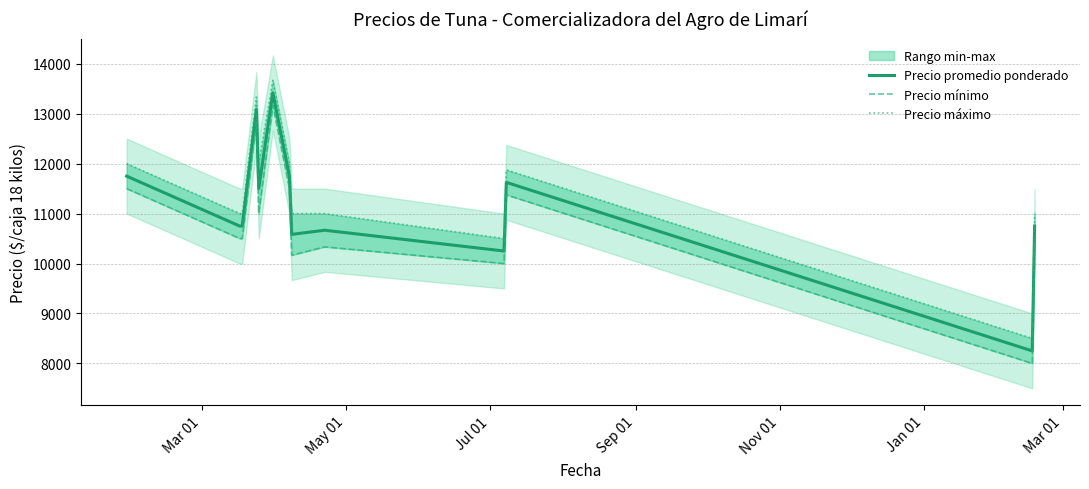

What is the highest value of the Precio promedio ponderado series?

13416.7